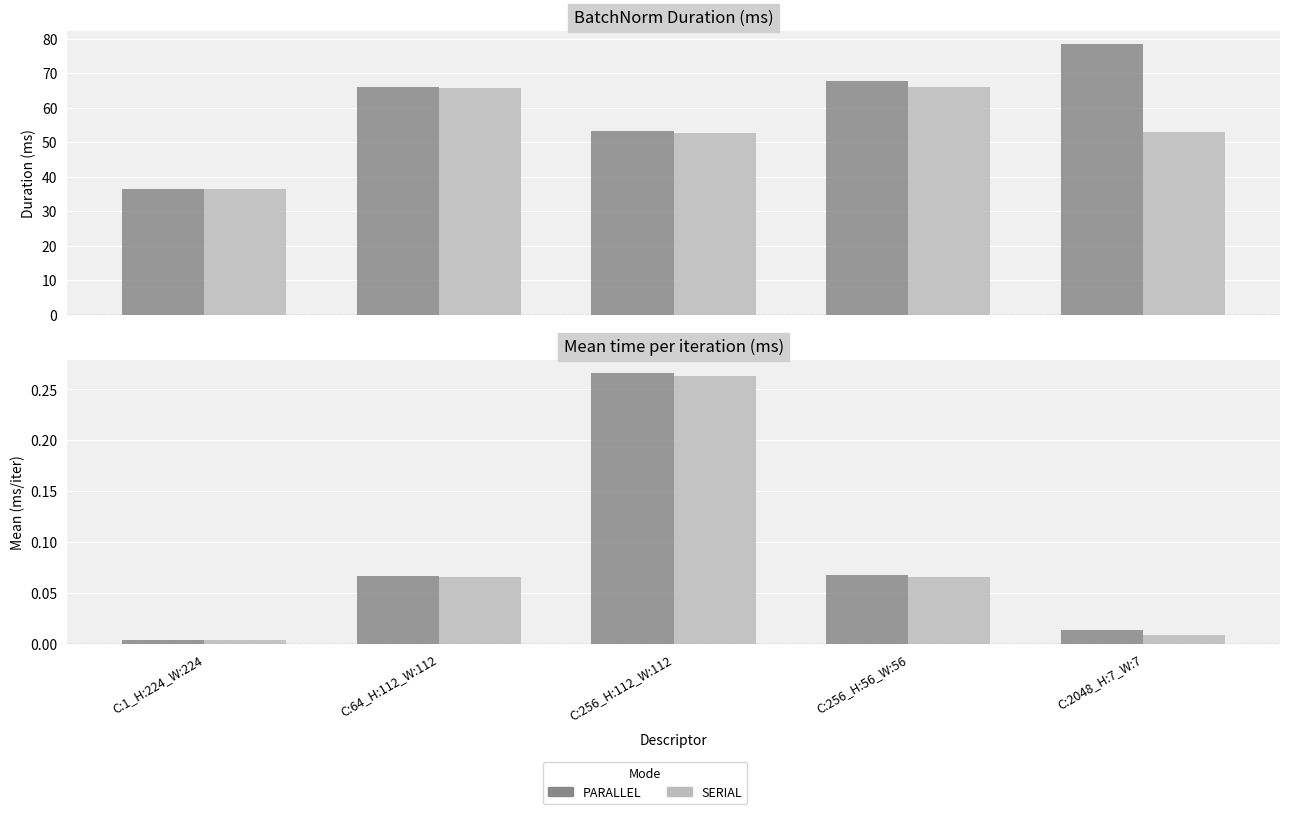

How many data points does each series have?

5